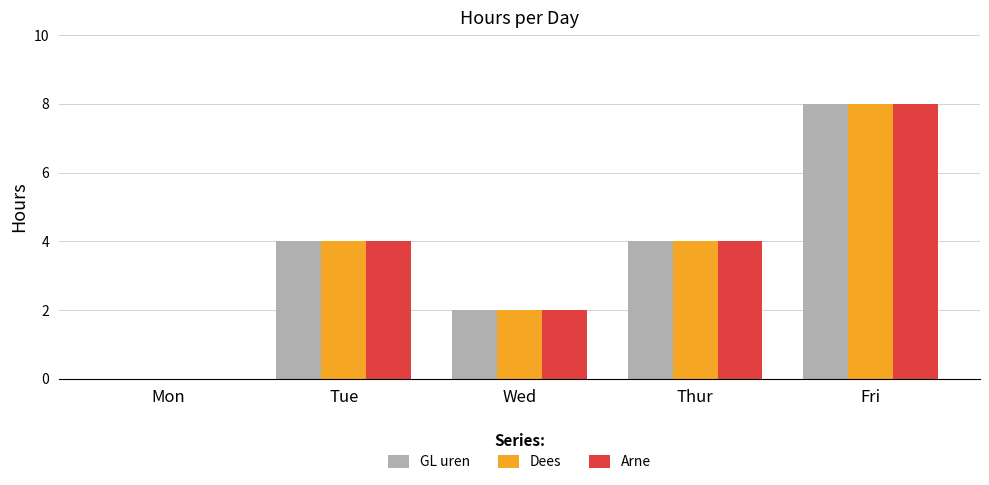

Does the chart contain stacked bars?

No